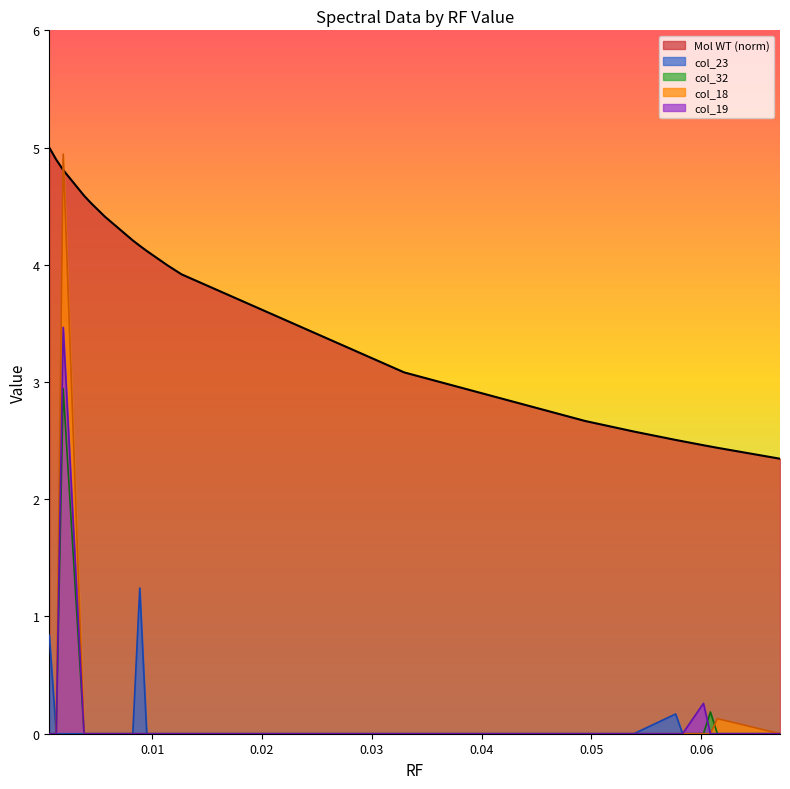

How many categories are shown in the chart?

20